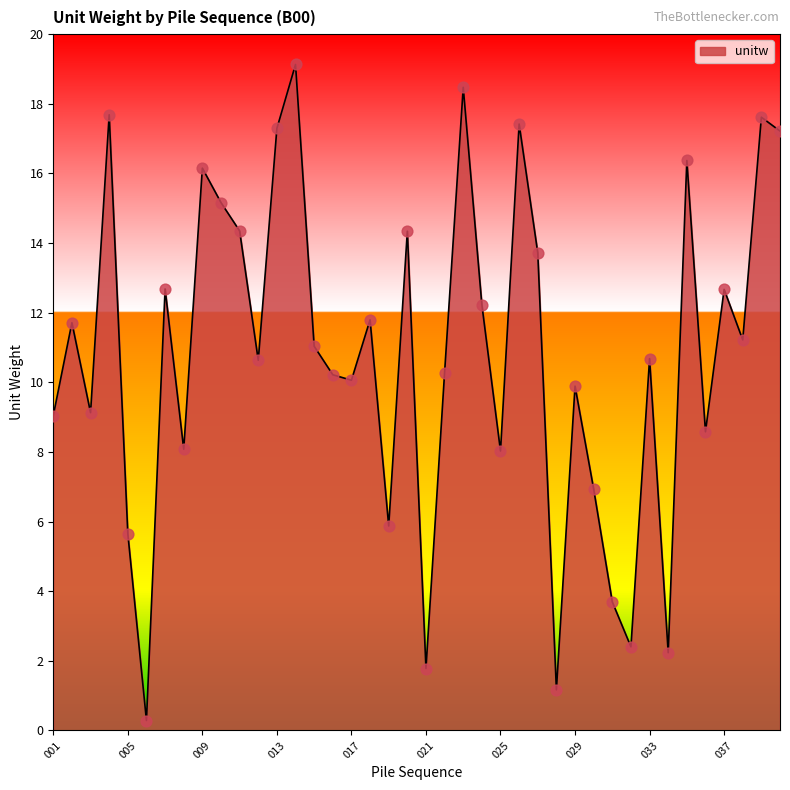

What is the difference between the maximum and minimum values?

18.8